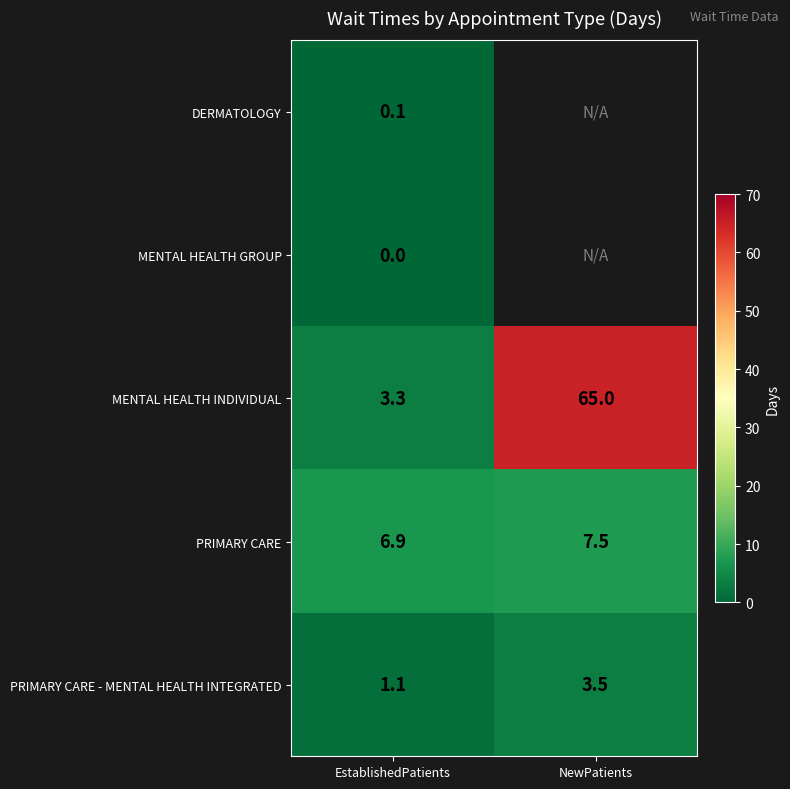

Count the number of categories in the chart.

2